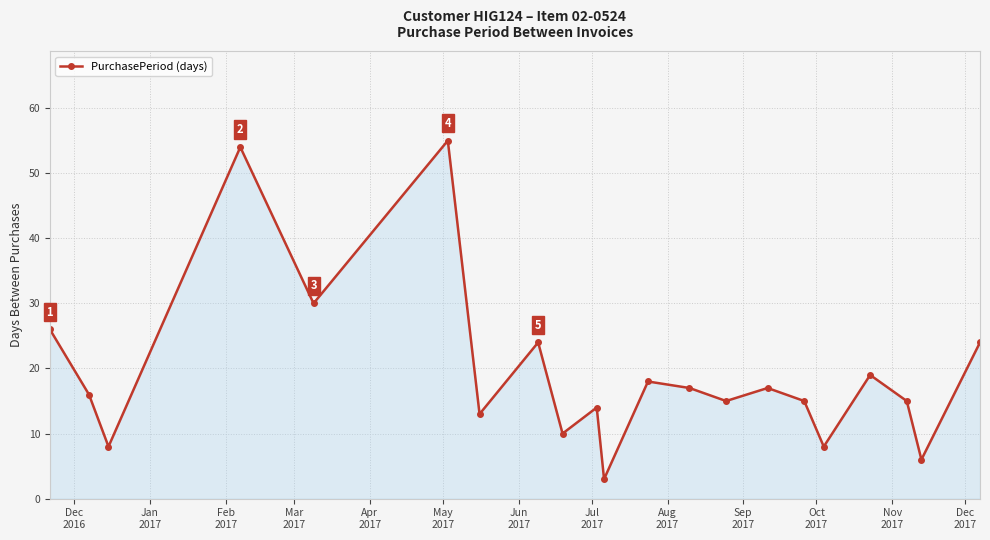

Reading left to right, what are all the values shown in this chart?

26	16	8	54	30	55	13	24	10	14	3	18	17	15	17	15	8	19	15	6	24